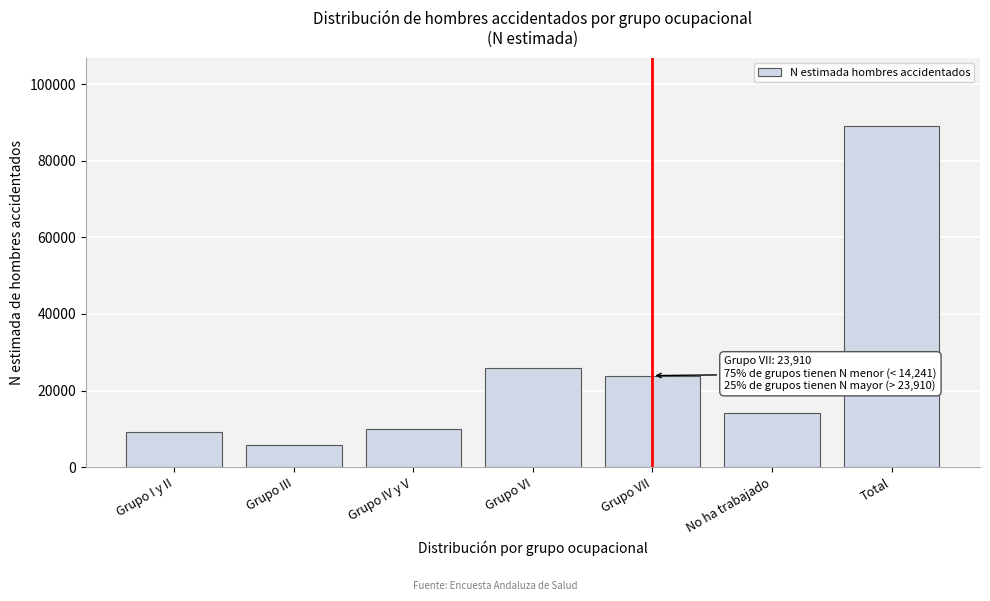

Reading right to left, extract all data points from this chart.

89111	14241	23910	25883	9917	5910	9250